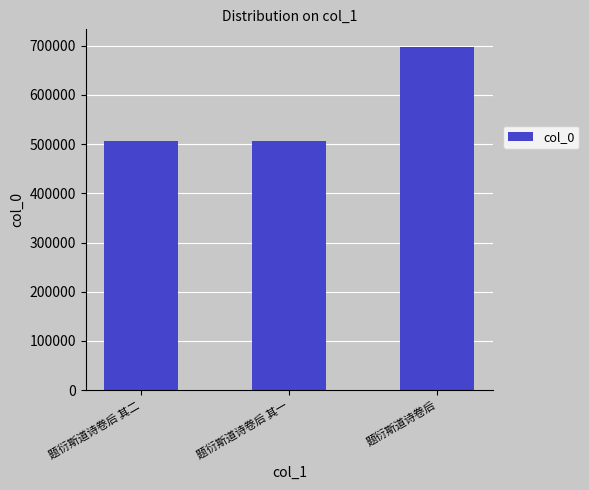

What is the ratio of the value at 题衍斯道诗卷后 其二 to the value at 题衍斯道诗卷后?

0.7